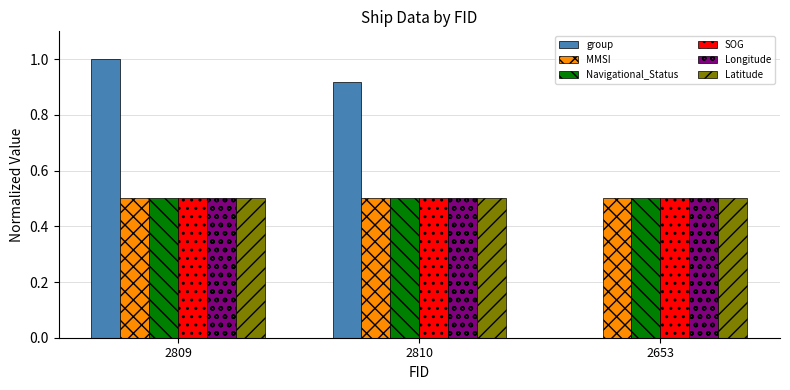

How many groups of bars are there?

3